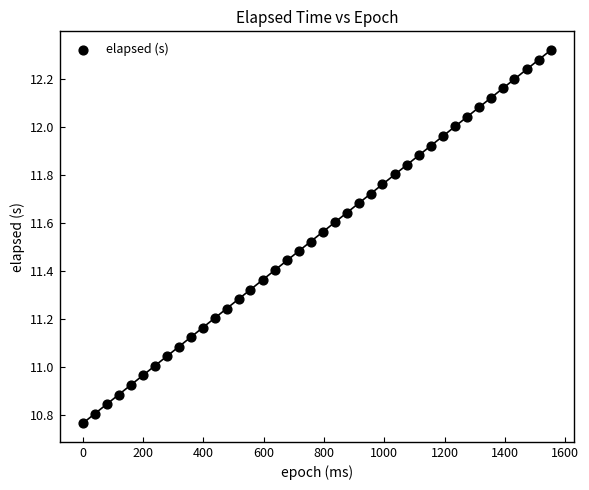

What is the range of Y values (max minus min)?

1.6